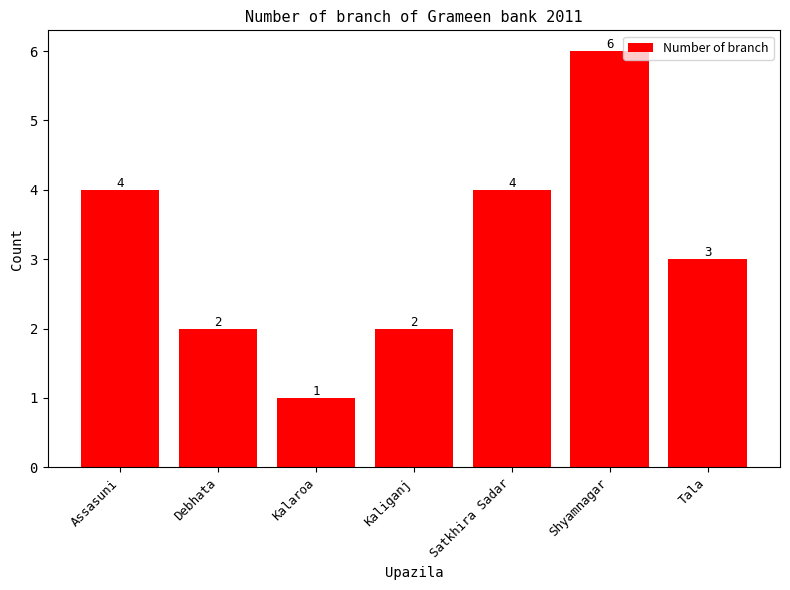

Between Shyamnagar and Tala, which is larger?

Shyamnagar